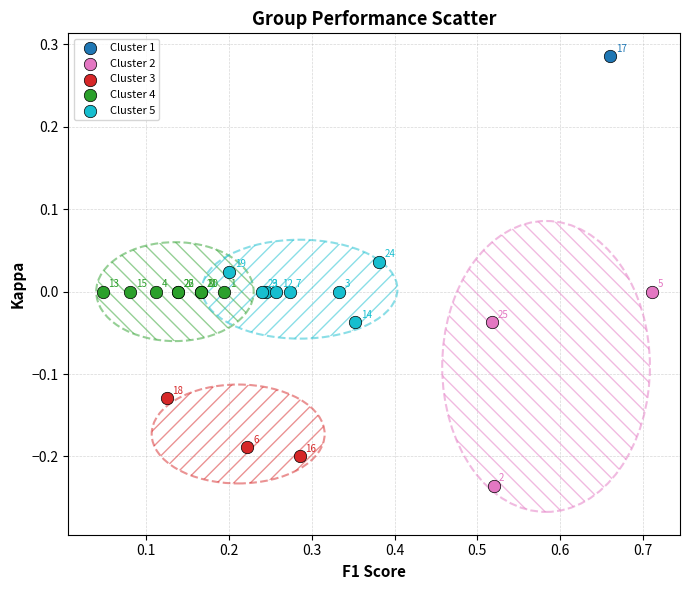

Which series contains the highest Y value?

Cluster 1